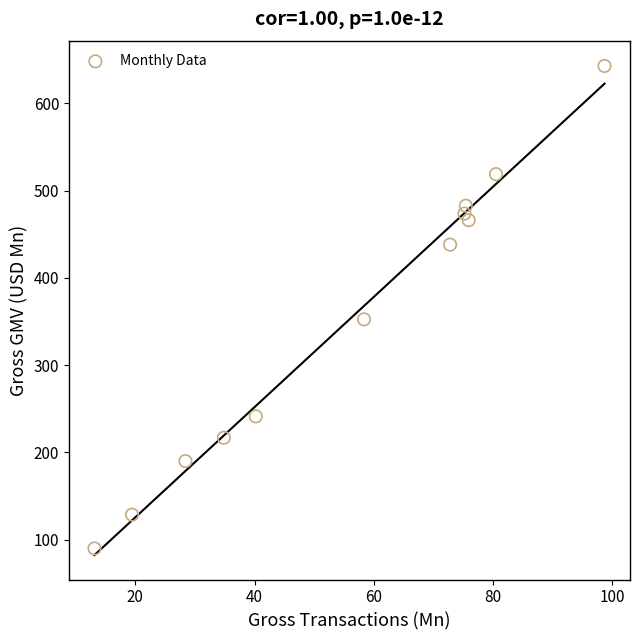

What Y value in the scatter plot is closest to 366?

352.5